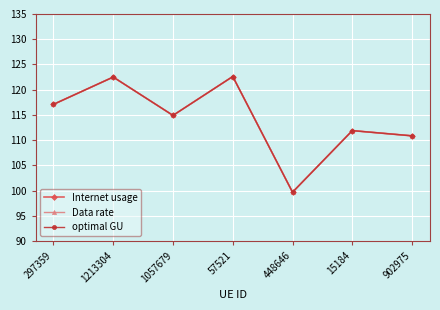

Is this an area chart (filled region under the line)?

No